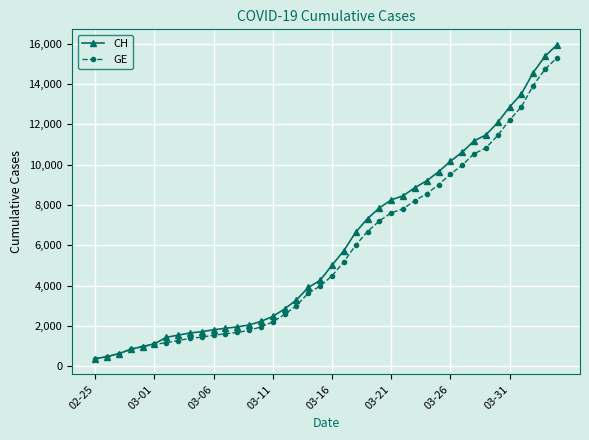

What is the minimum value for CH?

375